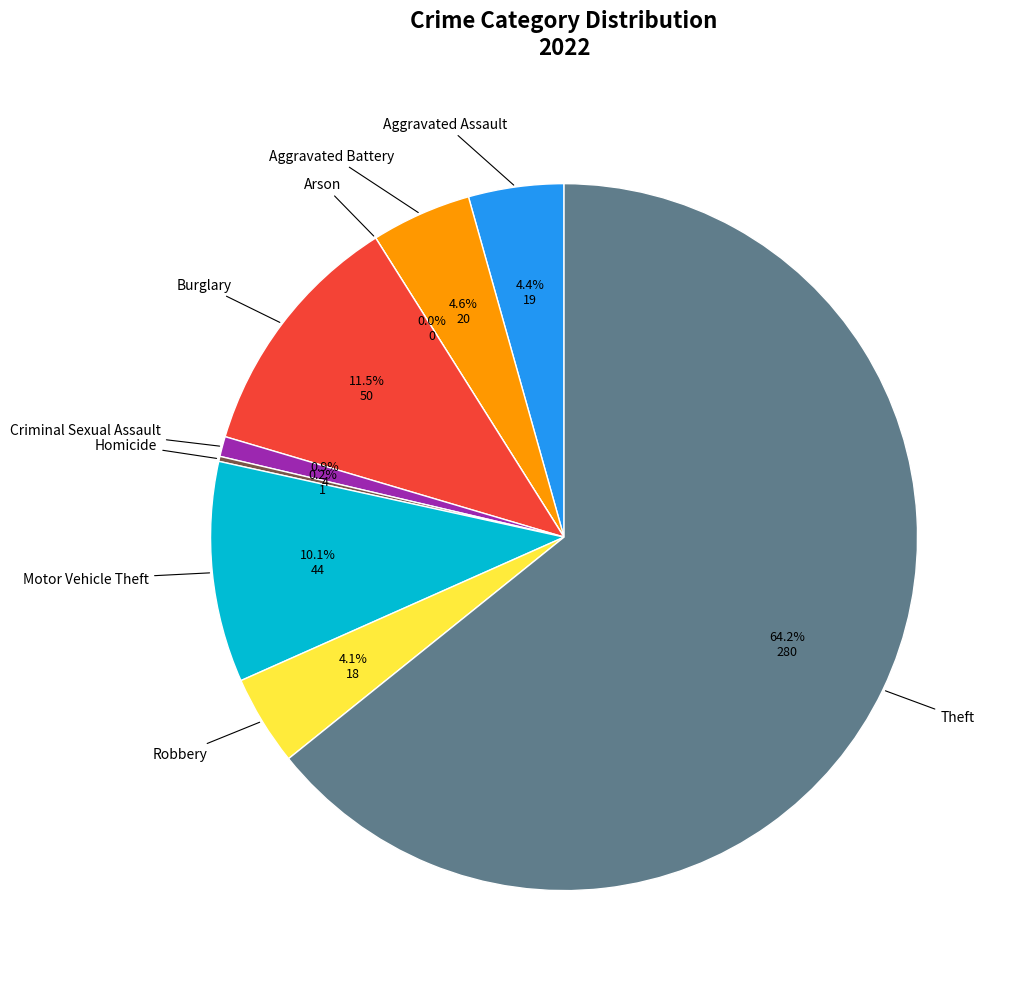

To the nearest percent, what is the difference between the Homicide and Motor Vehicle Theft slice percentages?

10%